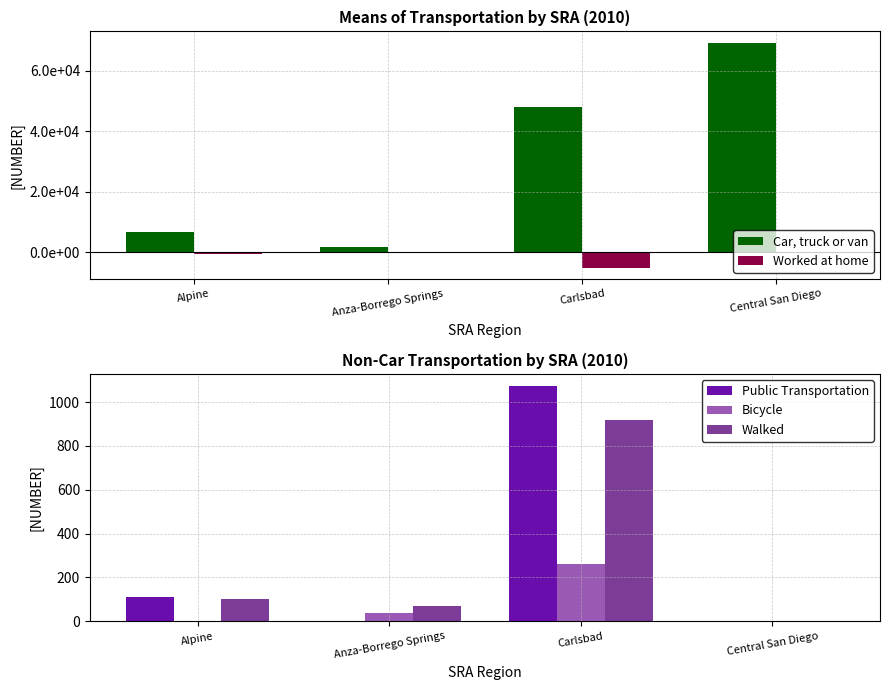

How many values in the Bicycle series exceed 36?

1